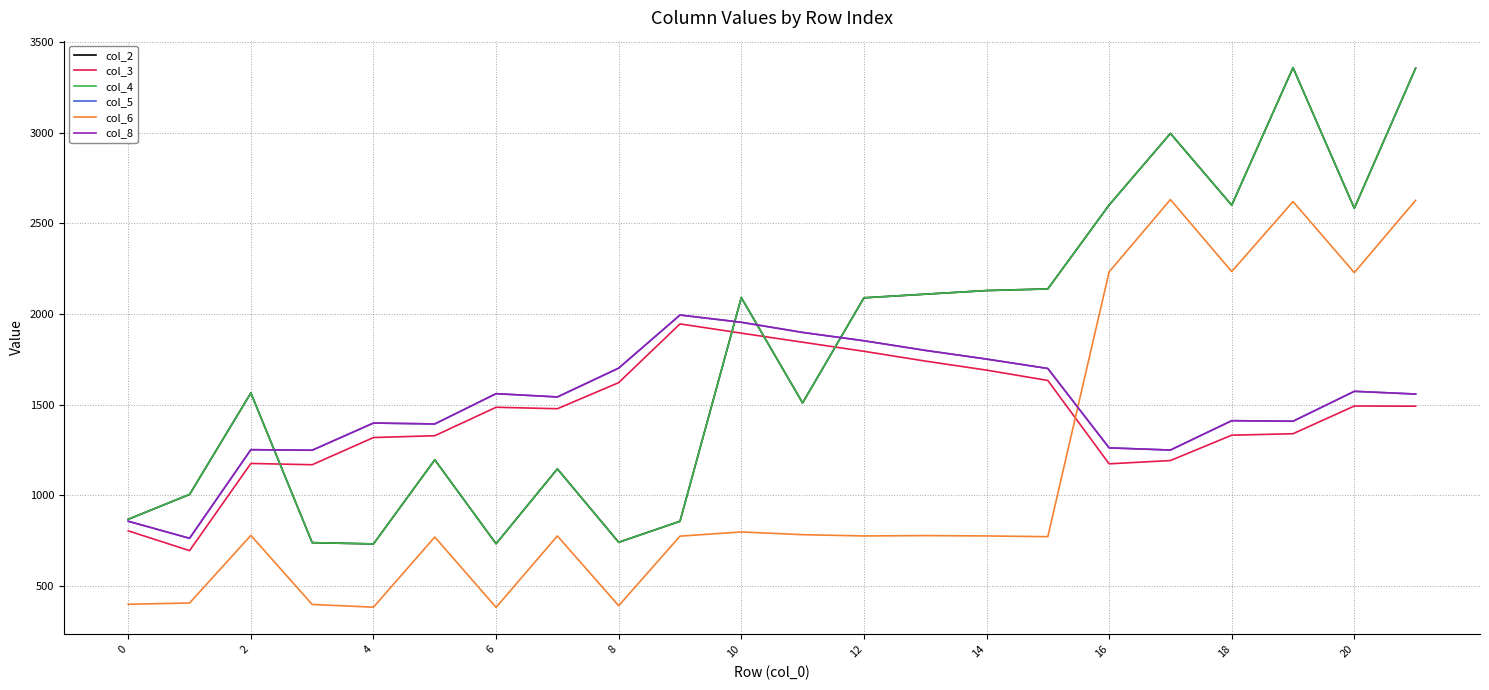

Does the chart have visible grid lines?

Yes